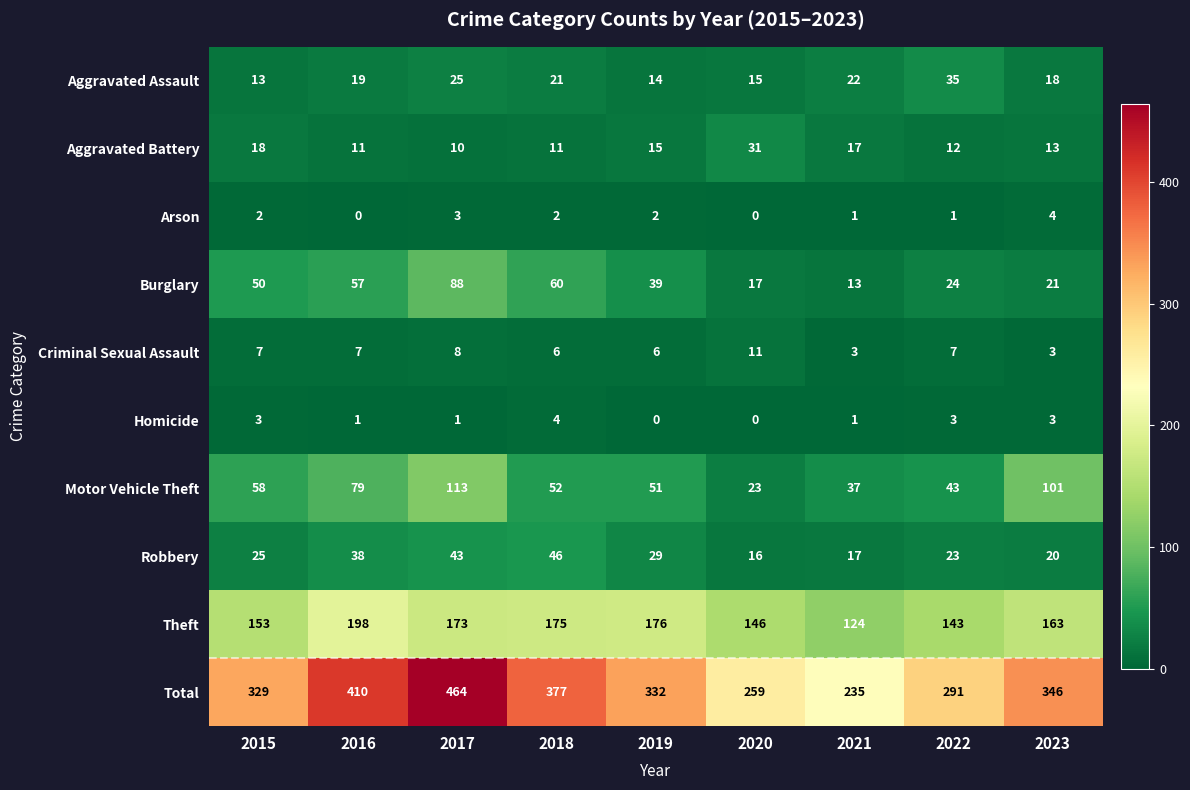

At which label is Motor Vehicle Theft closest to 68?

2015